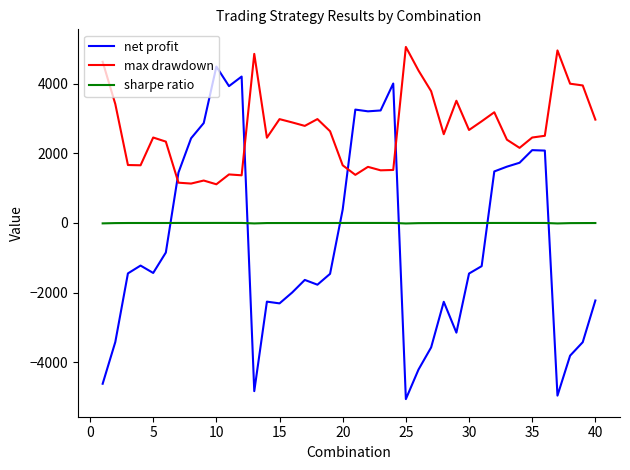

What is the difference between the maximum and minimum values in the max drawdown series?

3951.2